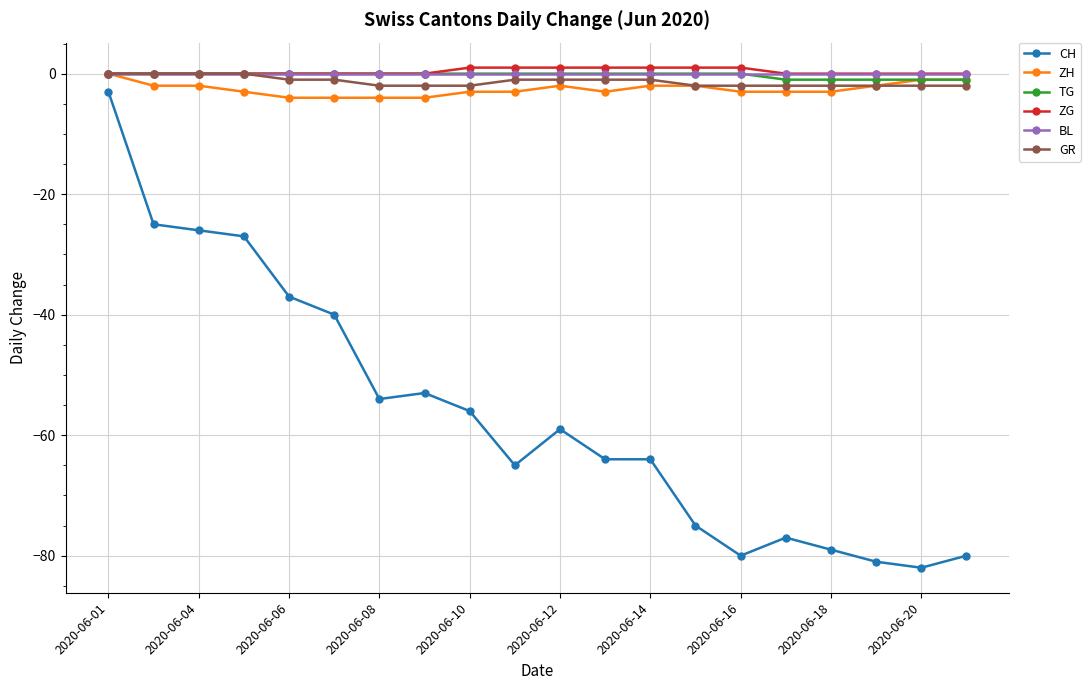

True or false: GR and CH intersect in this chart.

False